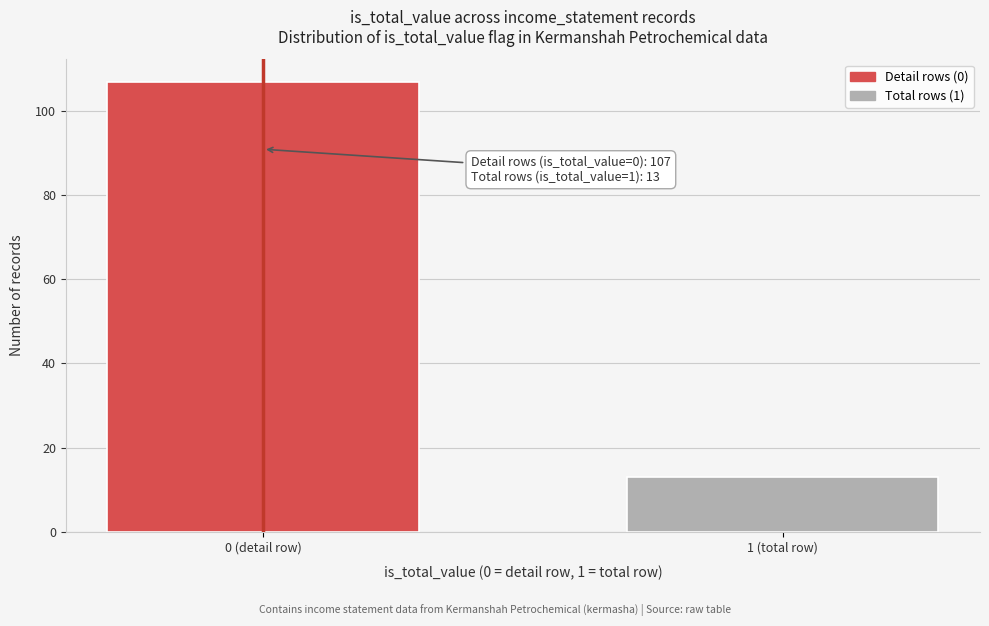

Reading left to right, extract all data points from this chart.

107	13